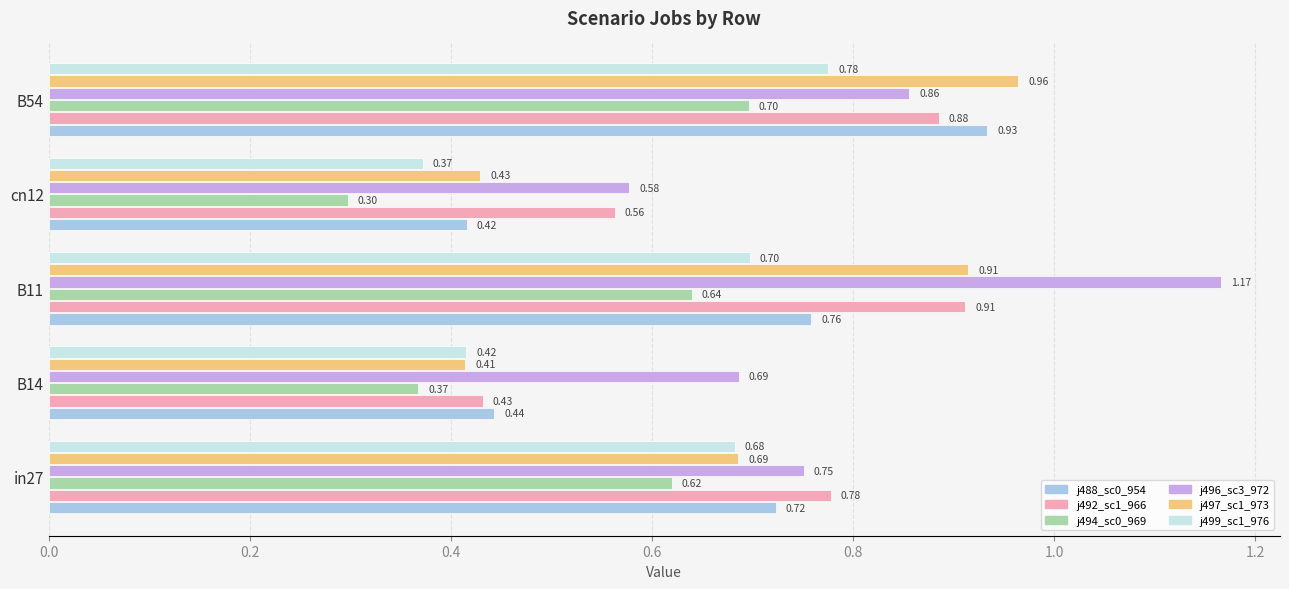

At which category is the sum across all series the highest?

B54